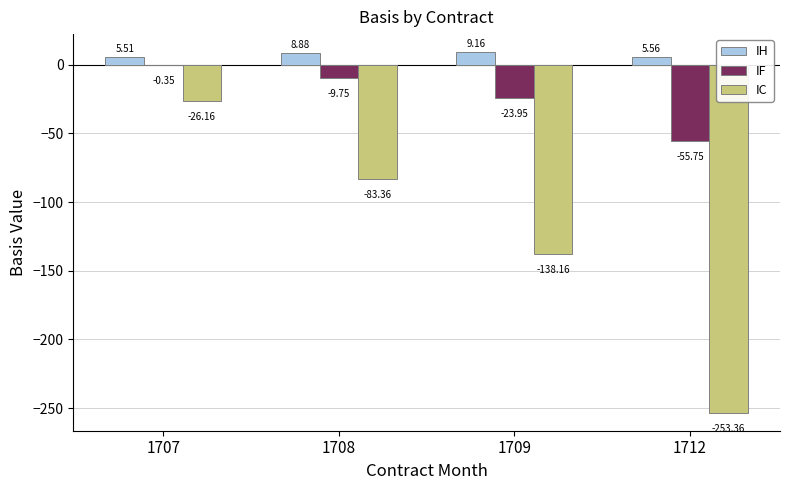

Is the value of IC at 1708 greater than the value of IH at 1707?

No